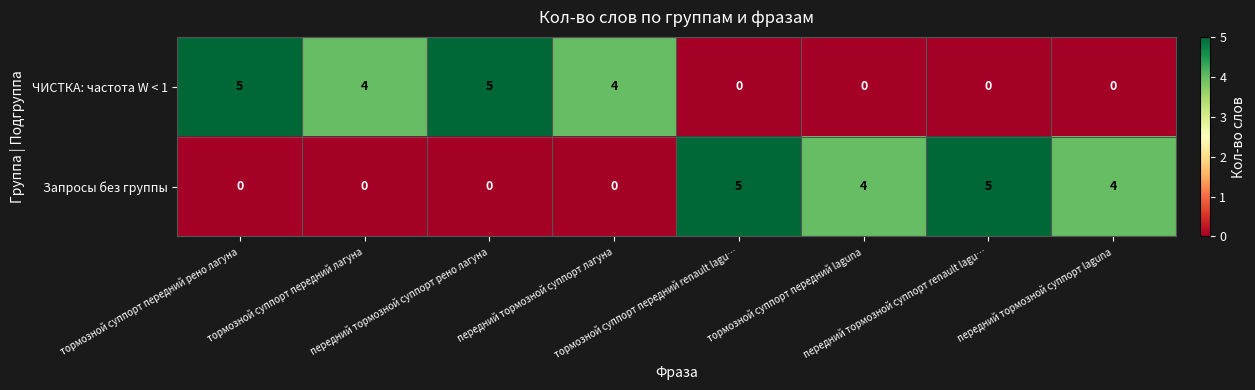

Count the ЧИСТКА: частота W < 1 values in the range 0 to 5.

8